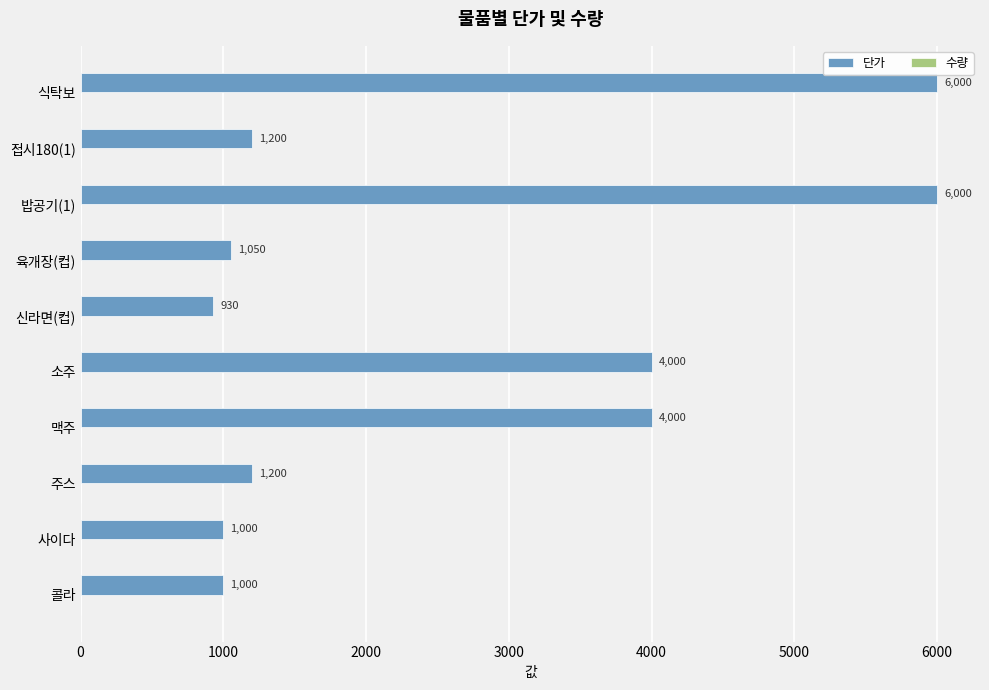

What is the greatest value displayed?

6000